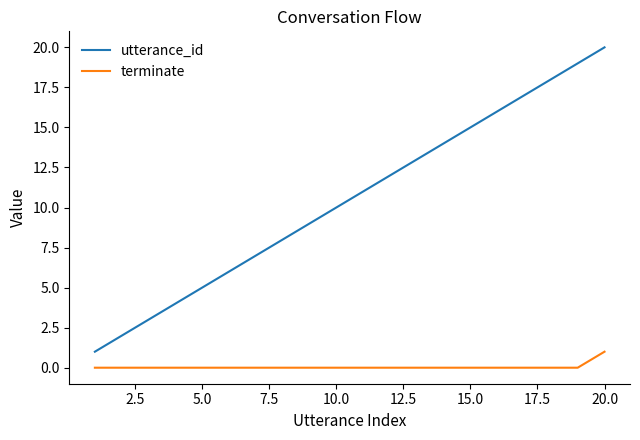

True or false: utterance_id and terminate cross at least once.

False